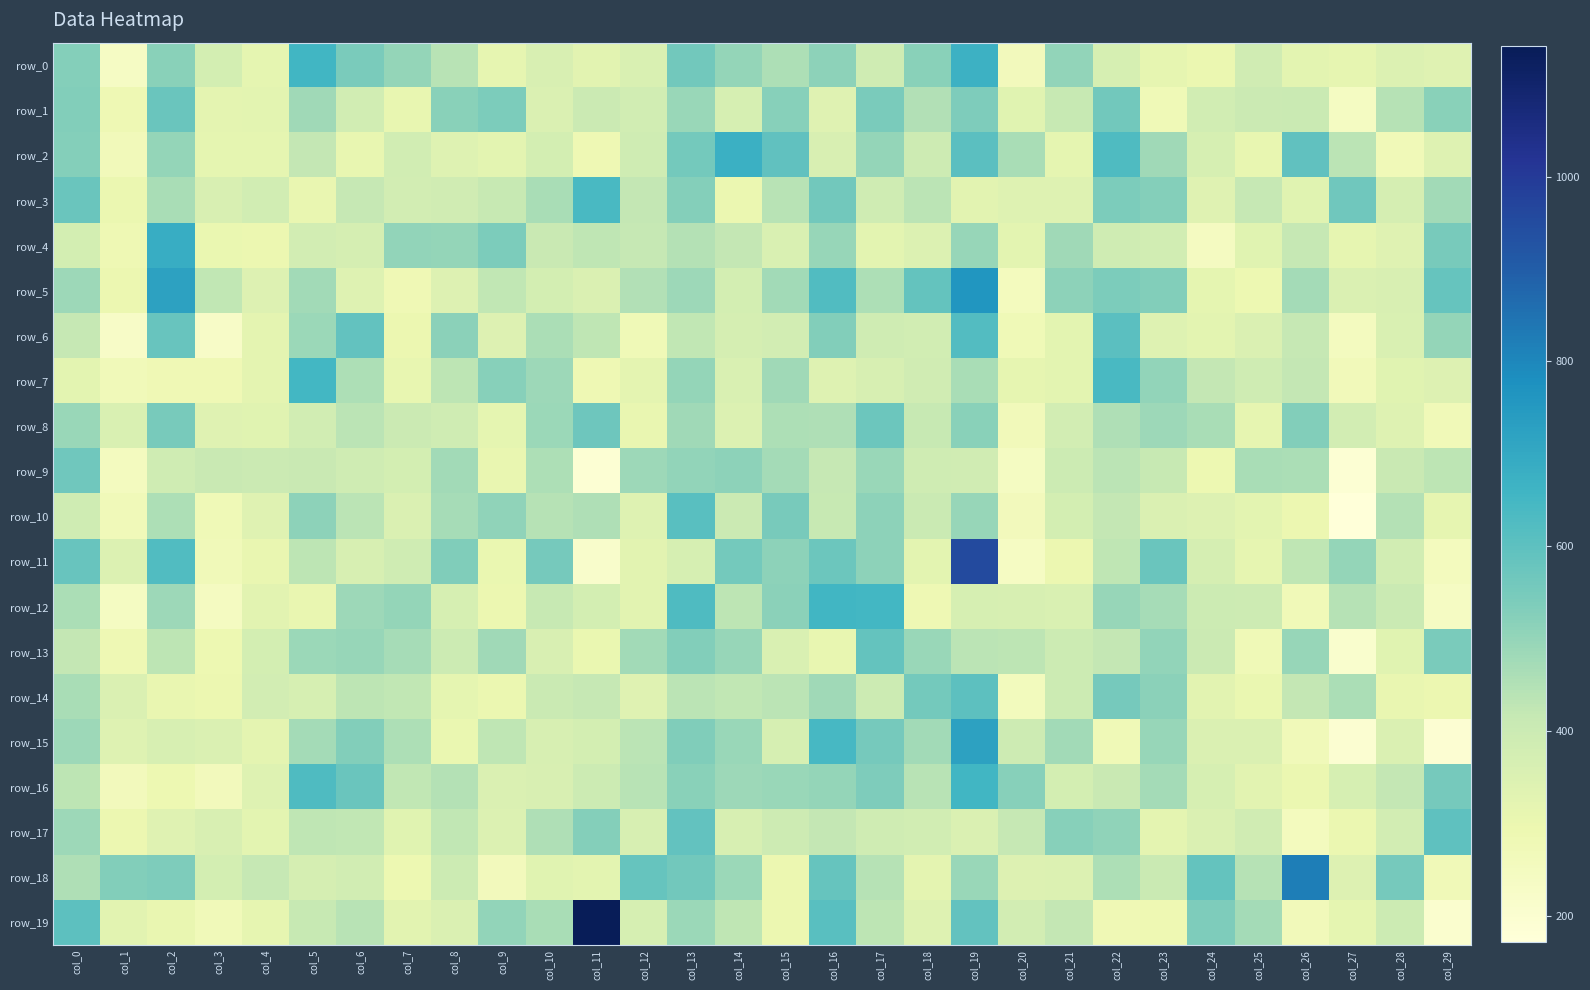

Reading left to right, what are all the values shown in this chart?

row_0: col_0=525.2	col_1=234.5	col_2=518.9	col_3=376.3	col_4=317.2	col_5=654.2	col_6=543.3	col_7=499.0	col_8=437.8	col_9=312.2	col_10=359.4	col_11=328.5	col_12=354.0	col_13=558.5	col_14=500.0	col_15=457.6	col_16=509.6	col_17=389.9	col_18=517.5	col_19=670.4	col_20=260.4	col_21=504.3	col_22=366.0	col_23=313.5	col_24=297.6	col_25=386.2	col_26=325.6	col_27=313.5	col_28=346.2	col_29=335.6
row_1: col_0=530.2	col_1=283.1	col_2=574.9	col_3=319.9	col_4=325.8	col_5=480.5	col_6=382.1	col_7=308.6	col_8=519.6	col_9=542.4	col_10=353.5	col_11=402.1	col_12=381.4	col_13=493.4	col_14=366.8	col_15=522.8	col_16=335.3	col_17=544.8	col_18=451.2	col_19=537.0	col_20=334.1	col_21=411.1	col_22=558.2	col_23=275.0	col_24=380.7	col_25=401.6	col_26=405.0	col_27=241.3	col_28=440.8	col_29=518.5
row_2: col_0=527.9	col_1=266.6	col_2=497.8	col_3=317.6	col_4=319.5	col_5=418.3	col_6=309.8	col_7=381.2	col_8=341.4	col_9=325.9	col_10=374.2	col_11=282.6	col_12=388.3	col_13=556.7	col_14=672.9	col_15=593.4	col_16=358.8	col_17=498.0	col_18=394.7	col_19=606.6	col_20=465.5	col_21=317.6	col_22=626.4	col_23=481.8	col_24=367.6	col_25=311.2	col_26=595.1	col_27=435.4	col_28=272.0	col_29=340.2
row_3: col_0=573.3	col_1=297.6	col_2=465.5	col_3=358.2	col_4=380.6	col_5=307.1	col_6=415.6	col_7=378.7	col_8=384.3	col_9=411.3	col_10=467.2	col_11=640.3	col_12=420.9	col_13=524.6	col_14=299.3	col_15=440.5	col_16=561.5	col_17=390.7	col_18=436.3	col_19=328.9	col_20=340.2	col_21=340.8	col_22=539.9	col_23=525.0	col_24=337.8	col_25=416.9	col_26=333.7	col_27=565.6	col_28=369.4	col_29=475.4
row_4: col_0=372.8	col_1=283.8	col_2=683.7	col_3=302.7	col_4=296.8	col_5=378.5	col_6=370.0	col_7=505.1	col_8=499.9	col_9=542.3	col_10=407.6	col_11=426.0	col_12=415.5	col_13=444.7	col_14=420.6	col_15=355.9	col_16=496.1	col_17=327.2	col_18=347.2	col_19=495.3	col_20=324.1	col_21=480.1	col_22=389.0	col_23=382.6	col_24=247.2	col_25=331.7	col_26=417.6	col_27=313.1	col_28=334.9	col_29=548.2
row_5: col_0=484.4	col_1=294.8	col_2=723.5	col_3=424.6	col_4=344.7	col_5=477.5	col_6=339.7	col_7=279.1	col_8=344.3	col_9=423.6	col_10=375.4	col_11=352.9	col_12=449.3	col_13=484.4	col_14=376.4	col_15=475.1	col_16=624.5	col_17=459.0	col_18=588.0	col_19=762.4	col_20=254.8	col_21=510.5	col_22=541.3	col_23=529.8	col_24=316.7	col_25=292.7	col_26=474.4	col_27=351.9	col_28=359.9	col_29=582.2
row_6: col_0=417.5	col_1=227.7	col_2=578.9	col_3=228.0	col_4=320.8	col_5=486.5	col_6=589.6	col_7=295.6	col_8=513.3	col_9=345.1	col_10=462.1	col_11=426.5	col_12=275.6	col_13=424.1	col_14=371.6	col_15=377.7	col_16=529.4	col_17=391.1	col_18=382.0	col_19=619.4	col_20=276.4	col_21=326.7	col_22=605.2	col_23=341.6	col_24=325.1	col_25=352.4	col_26=414.6	col_27=249.0	col_28=355.0	col_29=499.2
row_7: col_0=327.2	col_1=267.0	col_2=280.6	col_3=278.4	col_4=321.5	col_5=651.9	col_6=456.8	col_7=309.1	col_8=430.0	col_9=523.8	col_10=484.5	col_11=284.8	col_12=321.9	col_13=500.5	col_14=355.1	col_15=480.2	col_16=341.5	col_17=363.2	col_18=386.0	col_19=466.3	col_20=313.5	col_21=325.4	col_22=638.4	col_23=503.6	col_24=419.9	col_25=388.5	col_26=421.4	col_27=263.4	col_28=331.2	col_29=345.9
row_8: col_0=493.8	col_1=356.7	col_2=547.1	col_3=337.4	col_4=333.0	col_5=383.5	col_6=436.1	col_7=402.6	col_8=390.3	col_9=318.9	col_10=489.6	col_11=568.1	col_12=307.1	col_13=479.6	col_14=348.5	col_15=456.0	col_16=452.5	col_17=570.8	col_18=411.6	col_19=517.3	col_20=265.0	col_21=378.3	col_22=452.5	col_23=483.4	col_24=465.9	col_25=314.8	col_26=530.1	col_27=377.7	col_28=339.5	col_29=272.5
row_9: col_0=563.0	col_1=248.2	col_2=388.8	col_3=408.2	col_4=400.5	col_5=409.4	col_6=388.8	col_7=373.0	col_8=475.0	col_9=307.5	col_10=459.7	col_11=187.9	col_12=482.8	col_13=501.5	col_14=512.4	col_15=474.8	col_16=417.8	col_17=493.5	col_18=388.9	col_19=387.1	col_20=243.2	col_21=396.5	col_22=433.8	col_23=411.1	col_24=292.4	col_25=466.2	col_26=459.9	col_27=187.5	col_28=409.5	col_29=429.7
row_10: col_0=388.6	col_1=269.8	col_2=457.5	col_3=277.4	col_4=337.7	col_5=512.7	col_6=436.5	col_7=351.5	col_8=467.7	col_9=506.7	col_10=443.4	col_11=454.5	col_12=342.1	col_13=608.0	col_14=402.2	col_15=549.3	col_16=414.1	col_17=511.5	col_18=405.4	col_19=497.2	col_20=262.5	col_21=375.8	col_22=418.5	col_23=353.1	col_24=343.3	col_25=326.4	col_26=295.5	col_27=172.0	col_28=447.2	col_29=314.1
row_11: col_0=578.1	col_1=349.9	col_2=626.0	col_3=269.4	col_4=305.7	col_5=430.2	col_6=364.1	col_7=389.9	col_8=533.2	col_9=300.9	col_10=552.3	col_11=213.8	col_12=328.8	col_13=367.4	col_14=557.6	col_15=511.2	col_16=570.4	col_17=511.5	col_18=323.7	col_19=953.4	col_20=238.9	col_21=295.8	col_22=427.6	col_23=573.6	col_24=369.2	col_25=312.7	col_26=426.0	col_27=500.9	col_28=380.7	col_29=255.2
row_12: col_0=462.9	col_1=240.7	col_2=483.4	col_3=246.9	col_4=328.2	col_5=305.2	col_6=484.8	col_7=499.0	col_8=367.1	col_9=295.8	col_10=412.6	col_11=373.8	col_12=329.0	col_13=627.6	col_14=431.4	col_15=515.6	col_16=653.3	col_17=652.2	col_18=285.5	col_19=368.2	col_20=363.8	col_21=354.2	col_22=494.7	col_23=468.9	col_24=398.7	col_25=393.8	col_26=272.8	col_27=441.0	col_28=406.4	col_29=237.0
row_13: col_0=420.1	col_1=283.2	col_2=430.3	col_3=289.8	col_4=376.2	col_5=490.0	col_6=497.2	col_7=470.9	col_8=396.8	col_9=480.3	col_10=358.3	col_11=301.3	col_12=477.3	col_13=529.5	col_14=496.1	col_15=355.5	col_16=309.0	col_17=585.7	col_18=490.1	col_19=436.8	col_20=431.1	col_21=396.8	col_22=420.0	col_23=501.7	col_24=401.4	col_25=274.5	col_26=496.9	col_27=209.3	col_28=332.3	col_29=543.4
row_14: col_0=465.6	col_1=350.3	col_2=307.9	col_3=294.0	col_4=379.6	col_5=368.4	col_6=432.9	col_7=422.8	col_8=319.0	col_9=300.6	col_10=405.1	col_11=416.7	col_12=335.3	col_13=436.4	col_14=423.9	col_15=436.0	col_16=480.3	col_17=398.3	col_18=556.7	col_19=601.5	col_20=258.5	col_21=397.9	col_22=552.0	col_23=515.1	col_24=328.4	col_25=304.5	col_26=419.9	col_27=462.7	col_28=305.7	col_29=296.0
row_15: col_0=485.5	col_1=340.9	col_2=364.7	col_3=350.0	col_4=323.4	col_5=472.4	col_6=531.5	col_7=457.5	col_8=302.1	col_9=426.2	col_10=363.5	col_11=374.6	col_12=435.1	col_13=532.0	col_14=490.3	col_15=366.7	col_16=644.9	col_17=550.6	col_18=477.5	col_19=723.3	col_20=393.9	col_21=477.4	col_22=275.7	col_23=495.0	col_24=352.9	col_25=350.8	col_26=266.7	col_27=198.3	col_28=350.9	col_29=192.0
row_16: col_0=433.2	col_1=261.5	col_2=289.9	col_3=259.5	col_4=340.6	col_5=628.5	col_6=575.0	col_7=424.8	col_8=447.6	col_9=350.7	col_10=359.9	col_11=395.8	col_12=439.7	col_13=520.1	col_14=486.1	col_15=490.3	col_16=500.2	col_17=536.0	col_18=437.0	col_19=656.1	col_20=521.3	col_21=373.0	col_22=409.0	col_23=471.8	col_24=368.2	col_25=328.0	col_26=298.1	col_27=365.2	col_28=419.0	col_29=550.9
row_17: col_0=482.6	col_1=293.2	col_2=335.8	col_3=361.2	col_4=324.5	col_5=428.0	col_6=424.7	col_7=333.8	col_8=422.9	col_9=349.4	col_10=454.7	col_11=525.4	col_12=362.2	col_13=590.4	col_14=362.0	col_15=392.5	col_16=421.8	col_17=390.2	col_18=380.6	col_19=352.0	col_20=416.4	col_21=523.0	col_22=506.7	col_23=321.1	col_24=350.5	col_25=384.7	col_26=252.1	col_27=299.8	col_28=379.4	col_29=597.3
row_18: col_0=453.5	col_1=531.3	col_2=537.9	col_3=373.8	col_4=416.2	col_5=369.7	col_6=380.3	col_7=290.8	col_8=395.6	col_9=262.8	col_10=334.0	col_11=324.8	col_12=583.4	col_13=559.1	col_14=489.4	col_15=295.3	col_16=581.0	col_17=441.5	col_18=320.9	col_19=492.1	col_20=343.5	col_21=346.9	col_22=459.1	col_23=404.7	col_24=588.3	col_25=441.1	col_26=822.5	col_27=343.3	col_28=552.6	col_29=272.8
row_19: col_0=601.5	col_1=327.8	col_2=307.3	col_3=268.1	col_4=314.4	col_5=410.6	col_6=440.2	col_7=328.7	col_8=352.0	col_9=503.1	col_10=465.4	col_11=1141.3	col_12=365.9	col_13=487.6	col_14=427.1	col_15=294.1	col_16=607.7	col_17=431.4	col_18=341.9	col_19=590.7	col_20=377.3	col_21=419.5	col_22=281.0	col_23=286.8	col_24=535.8	col_25=474.5	col_26=264.3	col_27=316.1	col_28=398.8	col_29=203.9